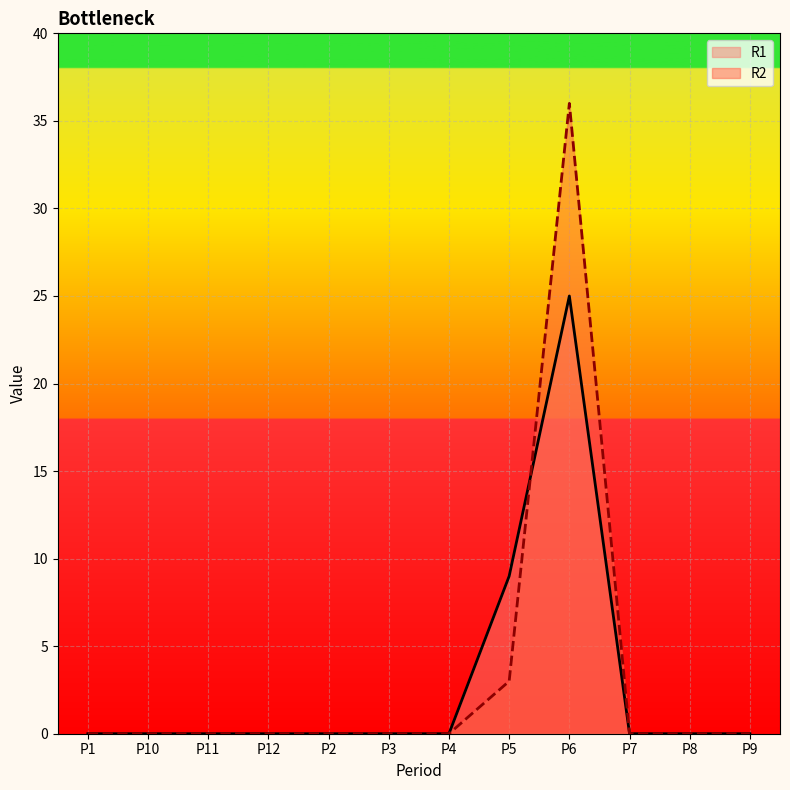

Reading left to right, transcribe all the data shown in this chart.

R1: 0	0	0	0	0	0	0	9	25	0	0	0
R2: 0	0	0	0	0	0	0	3	36	0	0	0